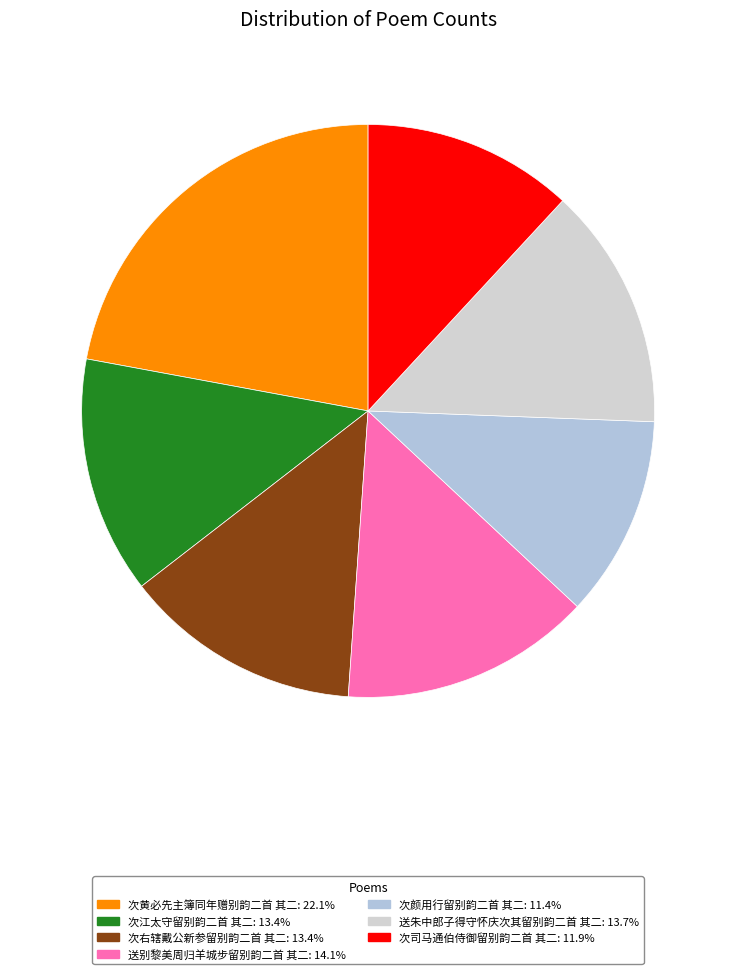

Combined, do 次江太守留别韵二首 其二 and 送别黎美周归羊城步留别韵二首 其二 account for over 50%?

No